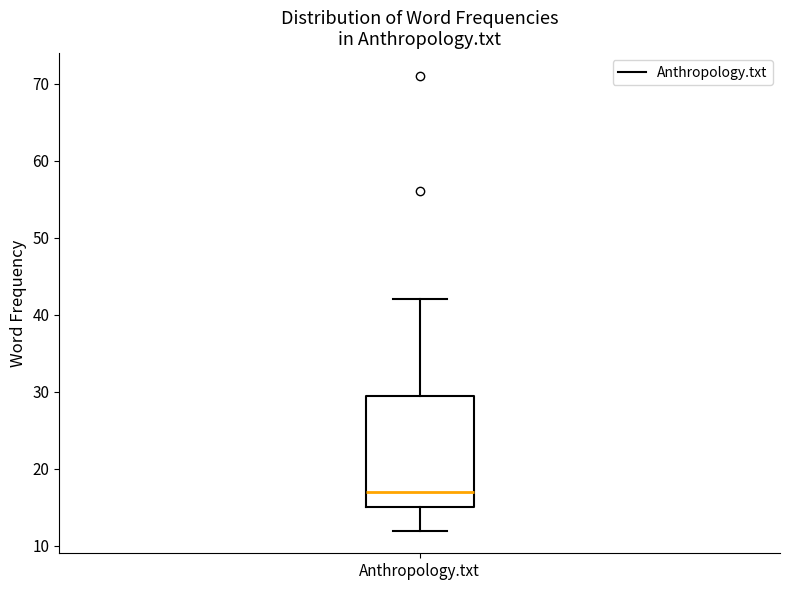

Where does the median line of the box for Anthropology.txt sit on the y-axis? The values are not printed on the chart, so give them approximately, as read against the axis.

17